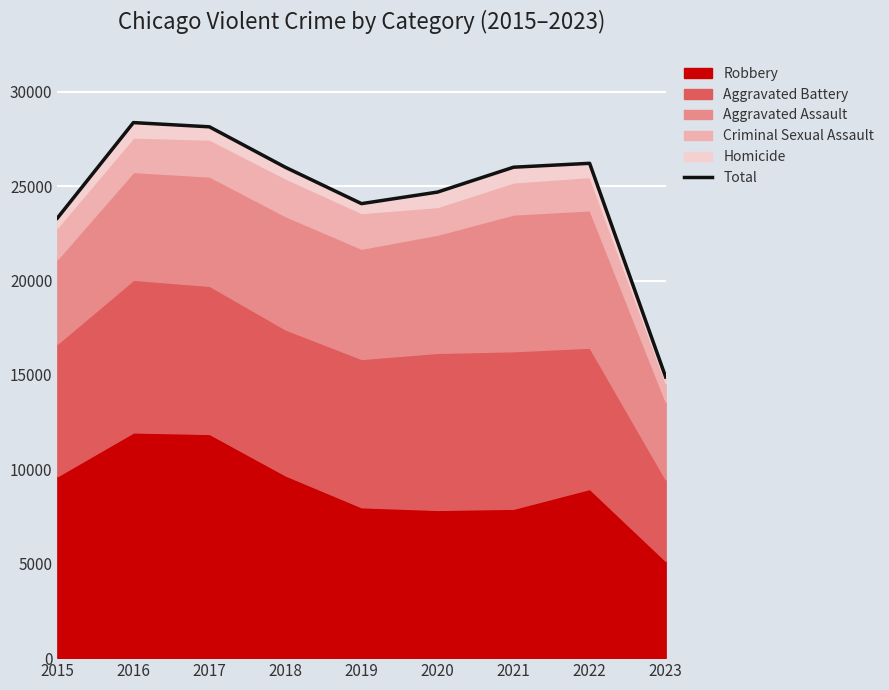

True or false: there are more than 1 points higher than both neighbors.

True